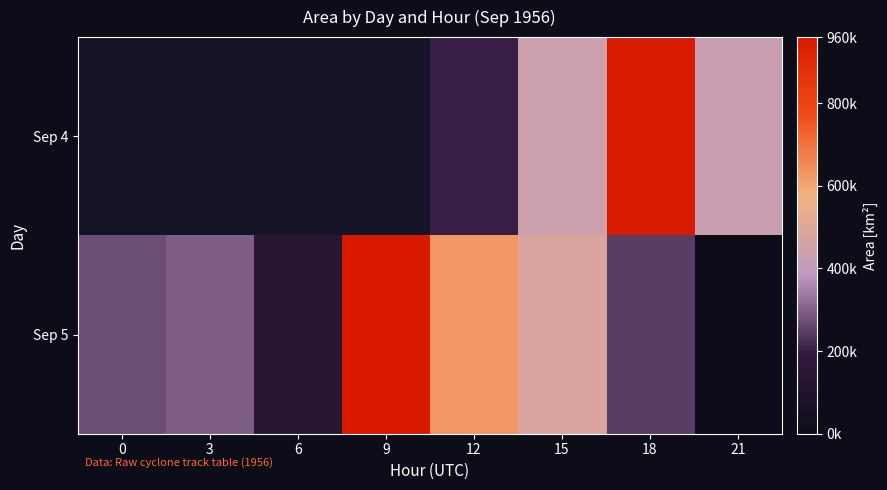

Rank the series by their maximum value, from lowest to highest.

Sep 4, Sep 5